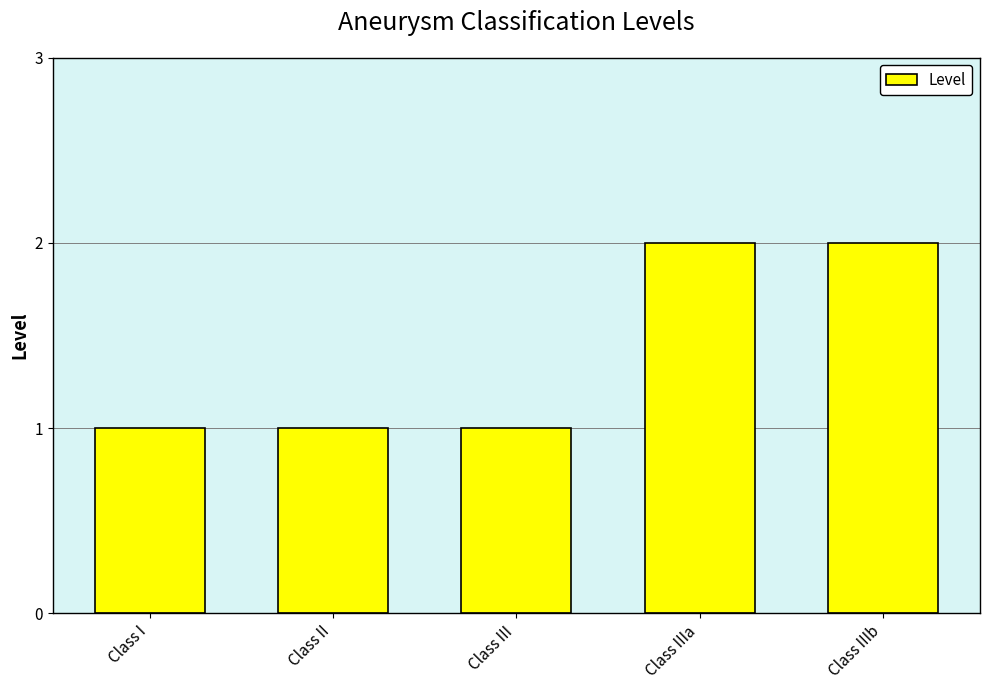

Reading right to left, extract all data points from this chart.

Class IIIb=2	Class IIIa=2	Class III=1	Class II=1	Class I=1